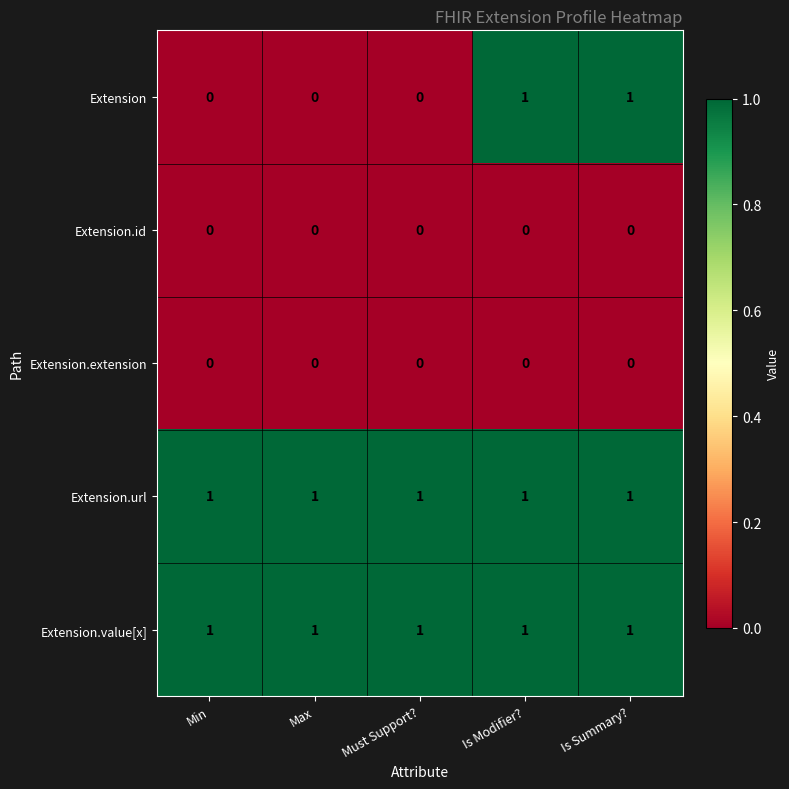

What is the sum of all Extension.url values?

5